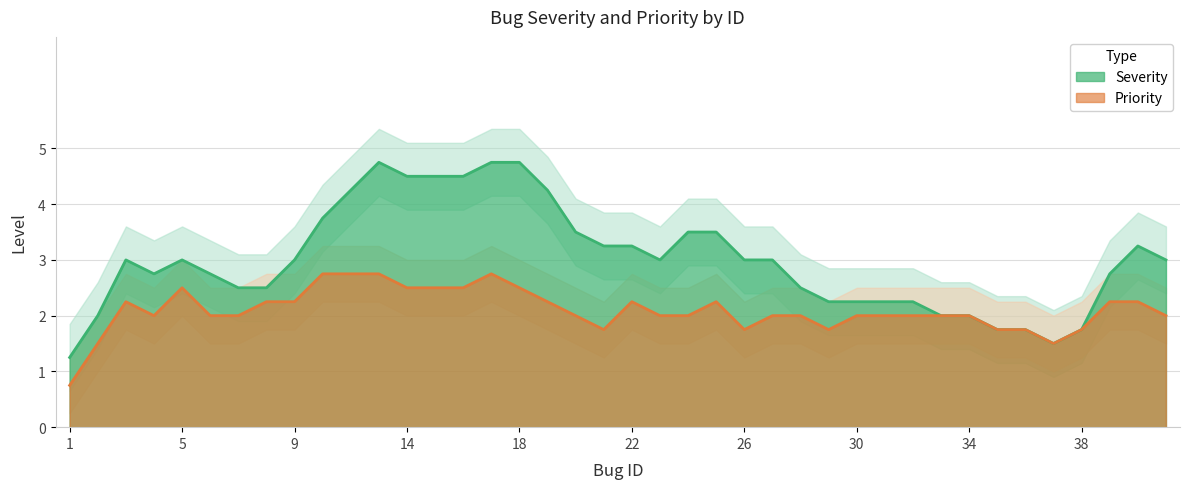

What is the lowest value of the Priority series?

0.8